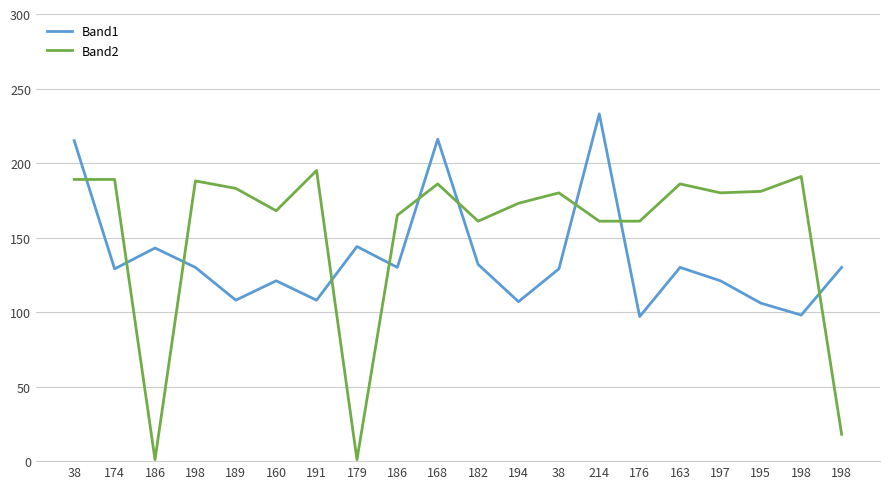

List the series in order of their peak value, lowest first.

Band2, Band1